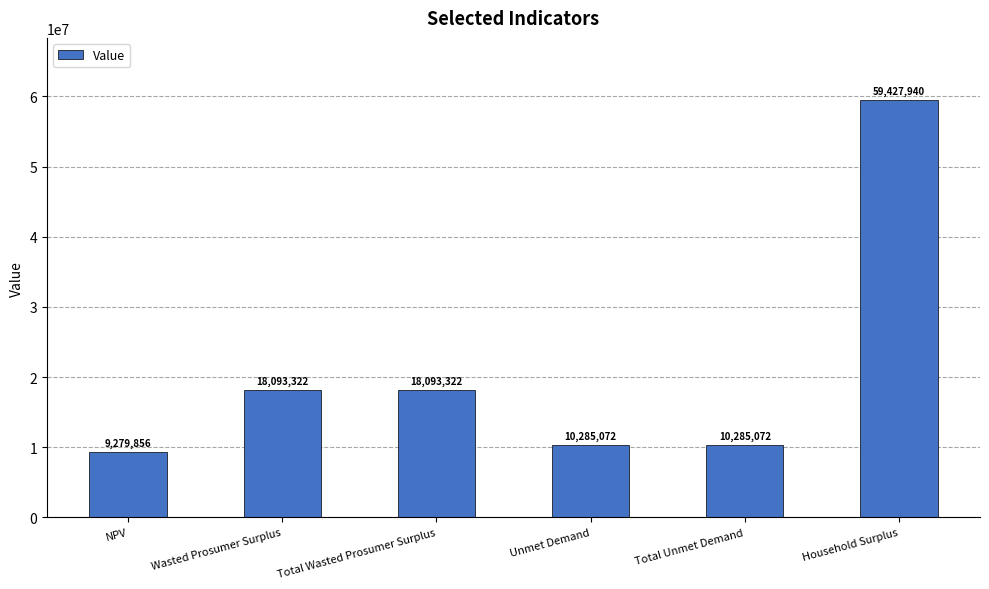

The value at Unmet Demand is 10285071.6. True or false?

True